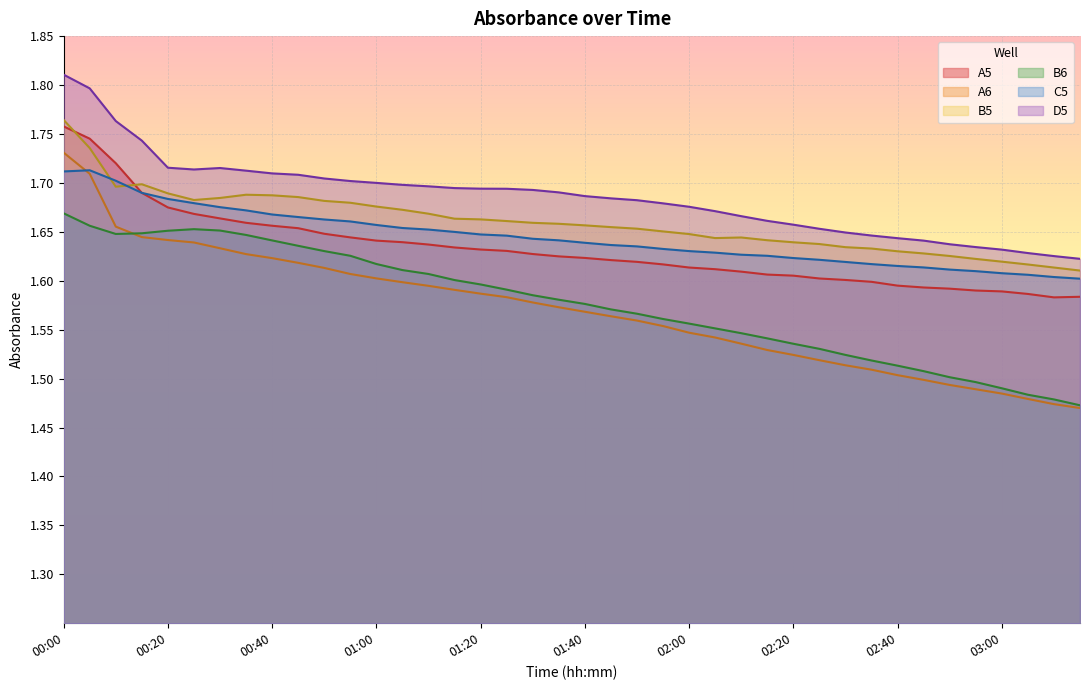

How many intersections are there between B5 and A5?

2